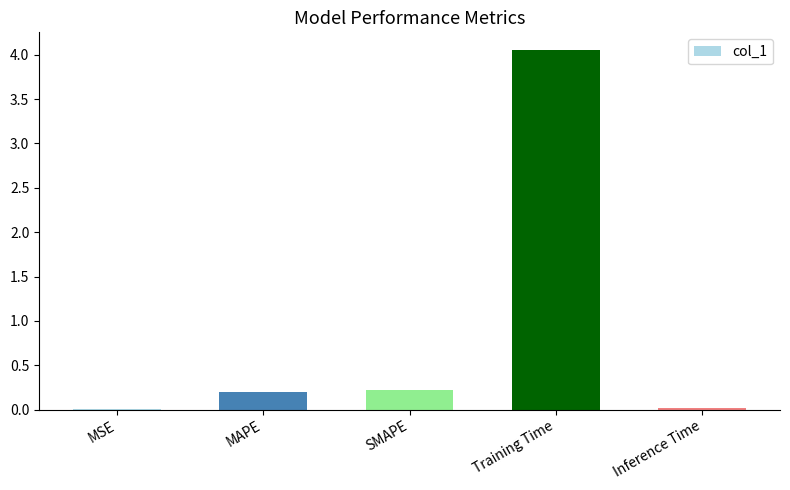

Which label corresponds to the largest value in the chart?

Training Time